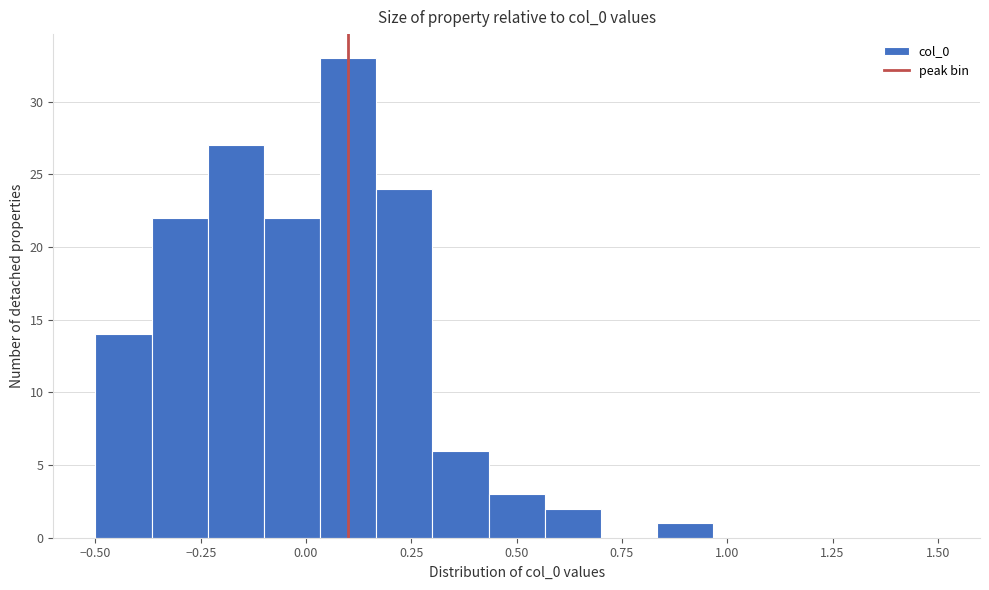

Read against the x-axis, roughly where is the centre of the tallest bar?

0.10